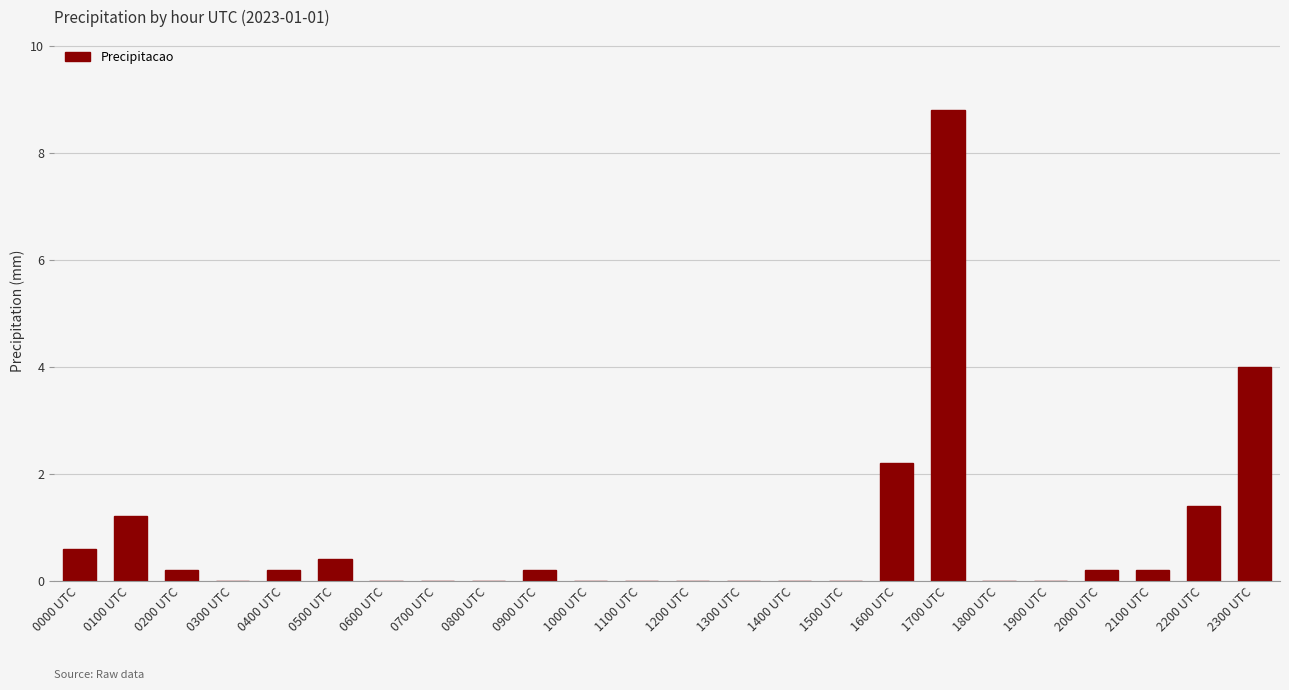

How many distinct data groups are displayed?

1